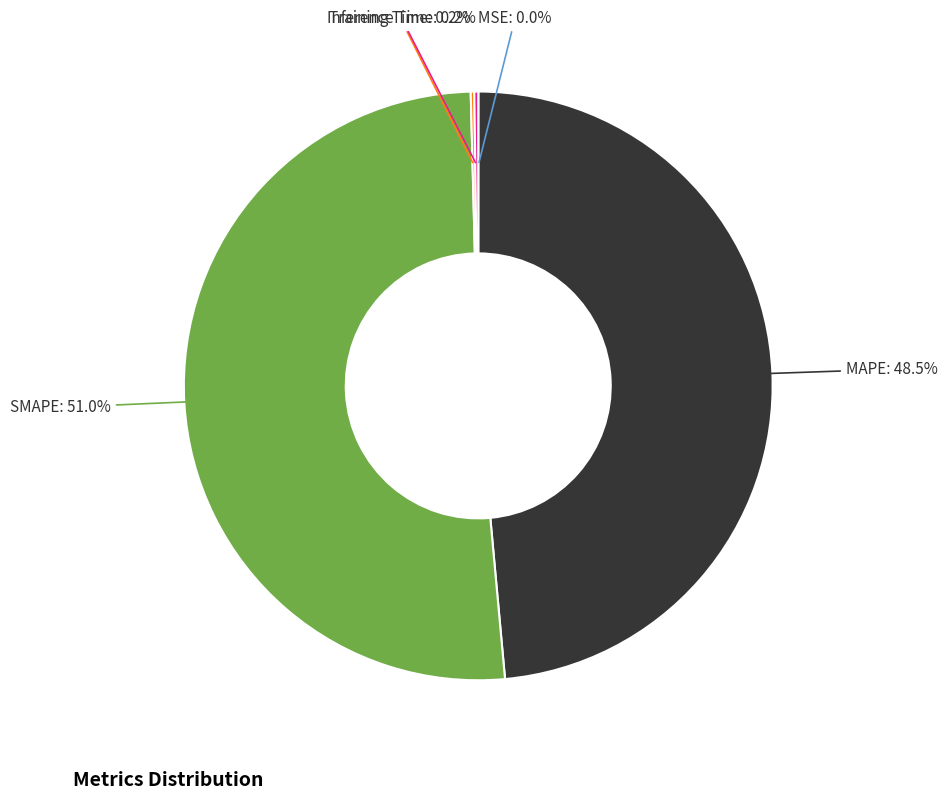

What is the majority slice?

SMAPE